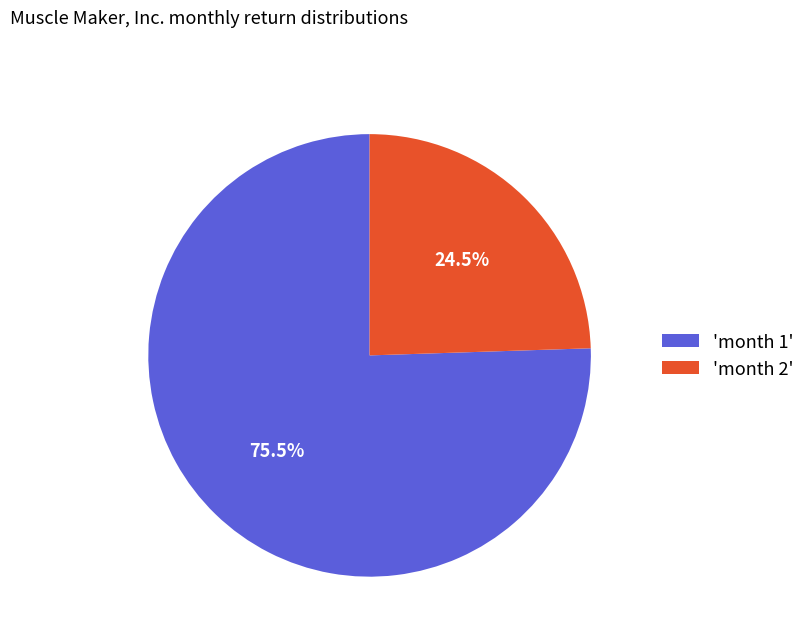

How many segments does this pie chart have?

2